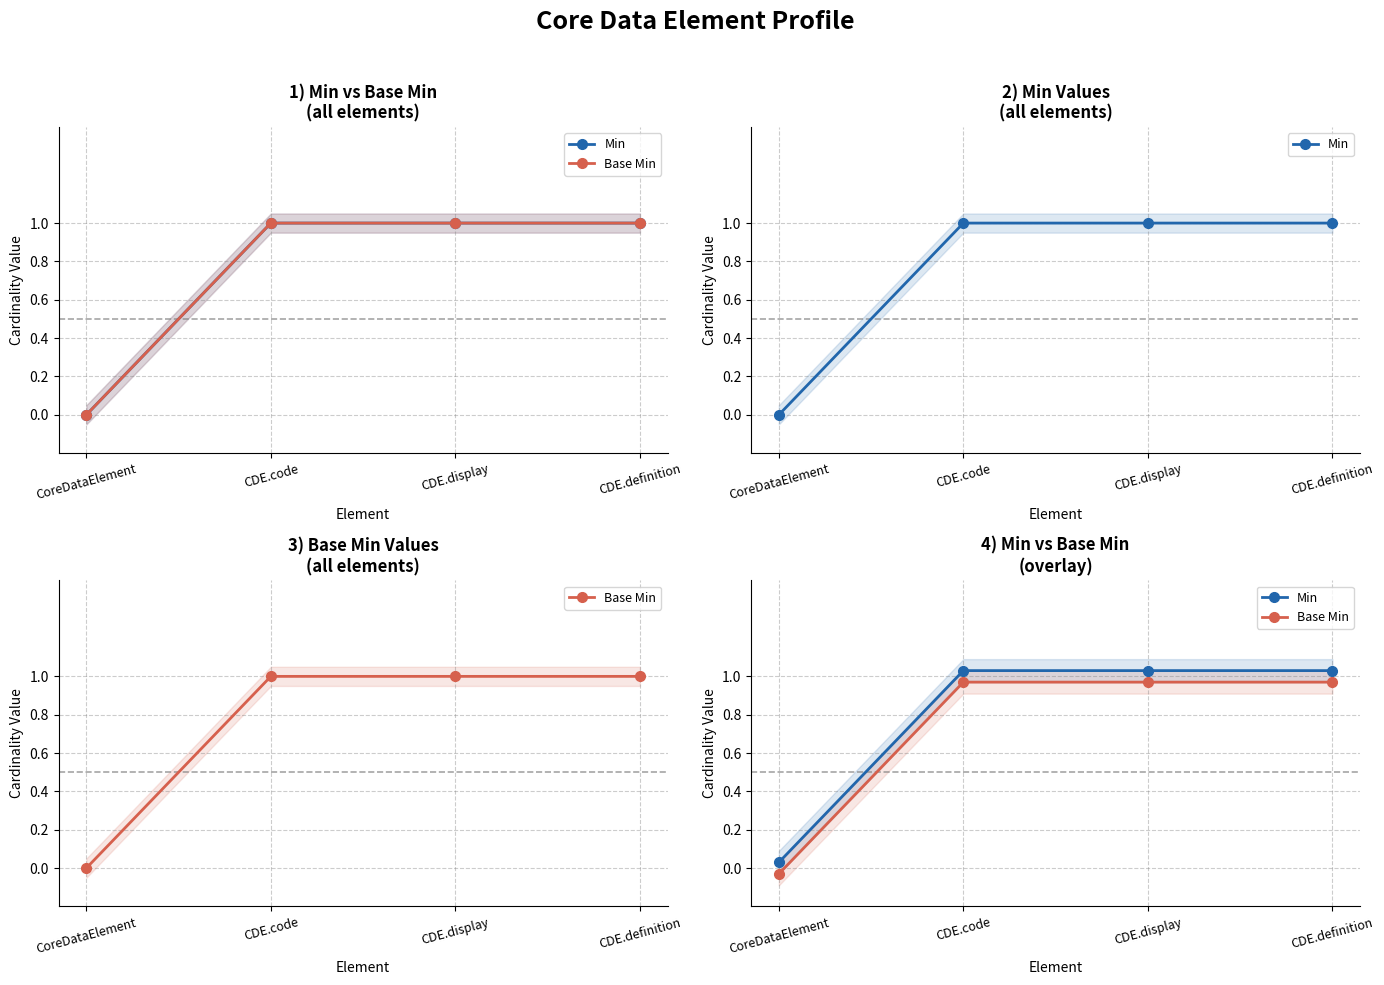

What is the label of the 3rd point from the left?

CDE.display